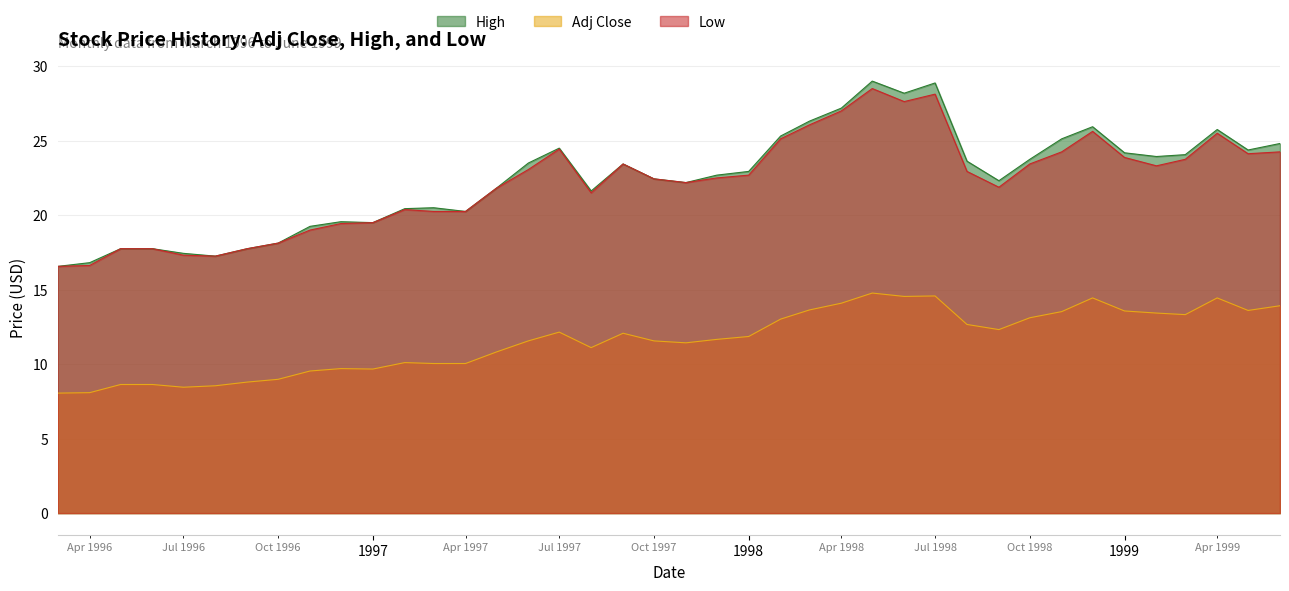

The Adj Close series shows 8.5 at 1996-08-01. True or false?

True